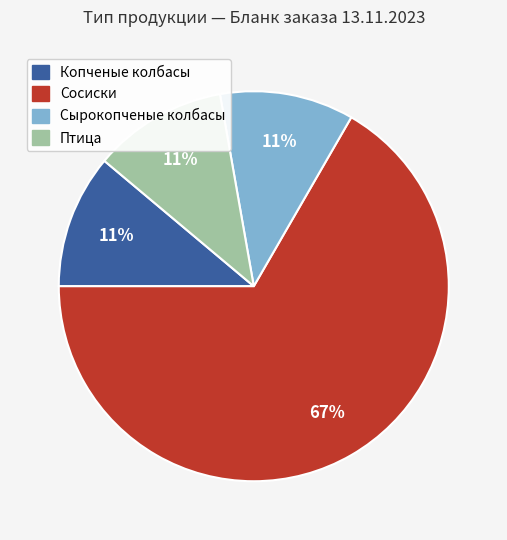

Is it true that Сосиски is 67% of the pie?

True